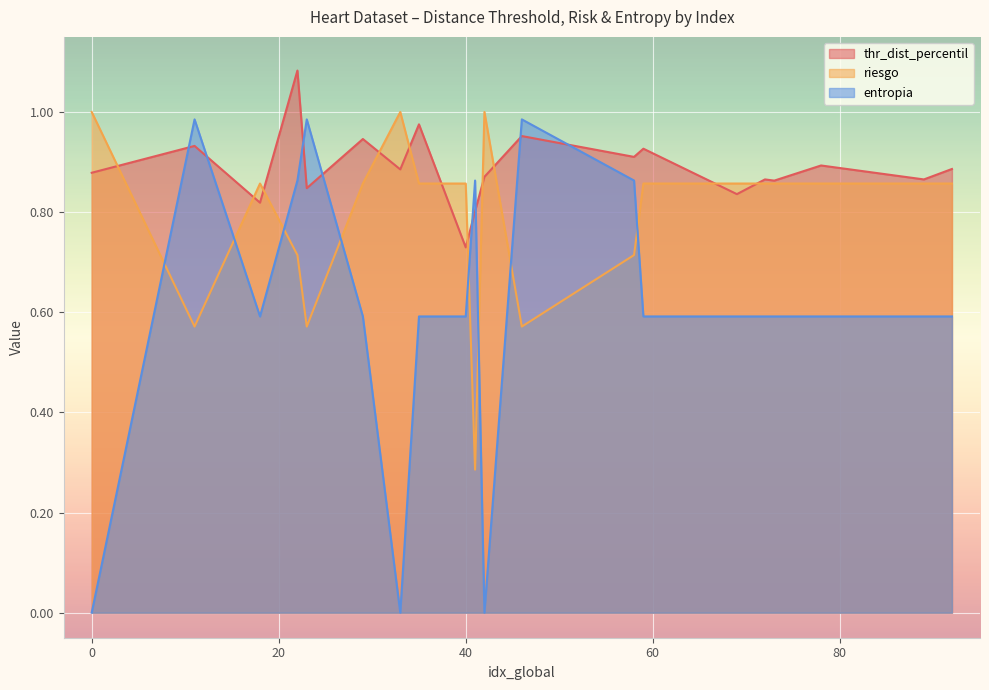

At which category is the sum across all series the highest?

22